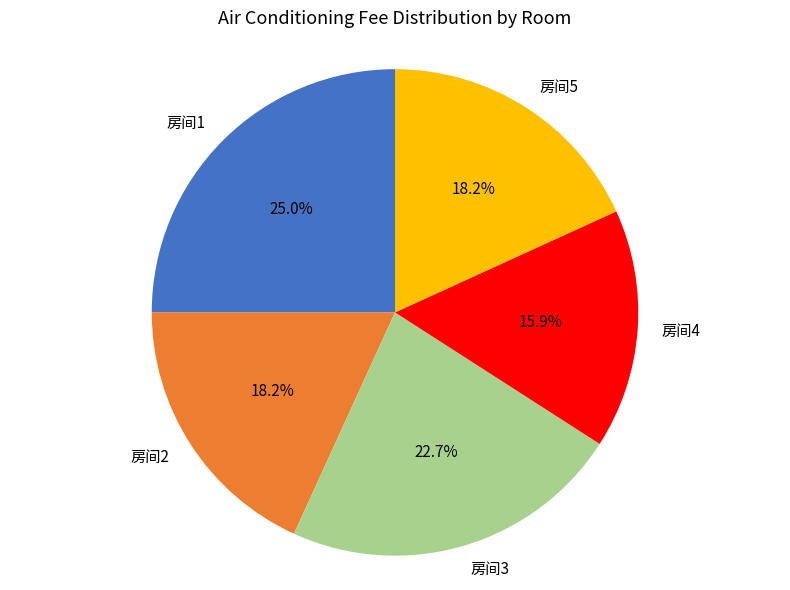

Is 房间5 the majority of the pie?

No